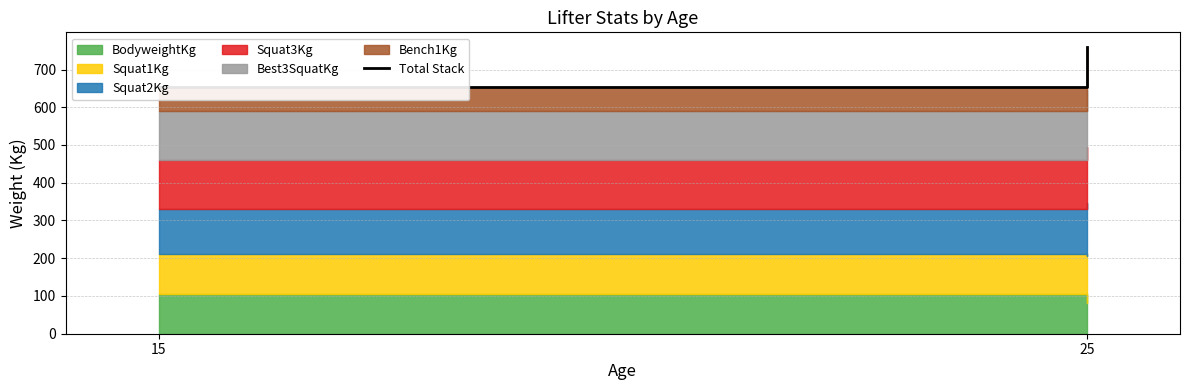

What is the value of the 2nd point from the left?

760.5